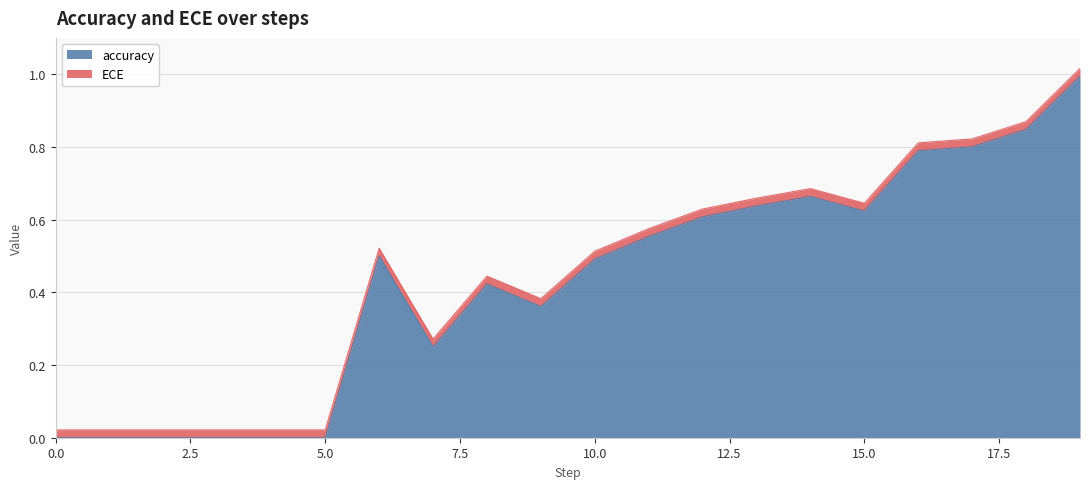

Where is the first local maximum?

6